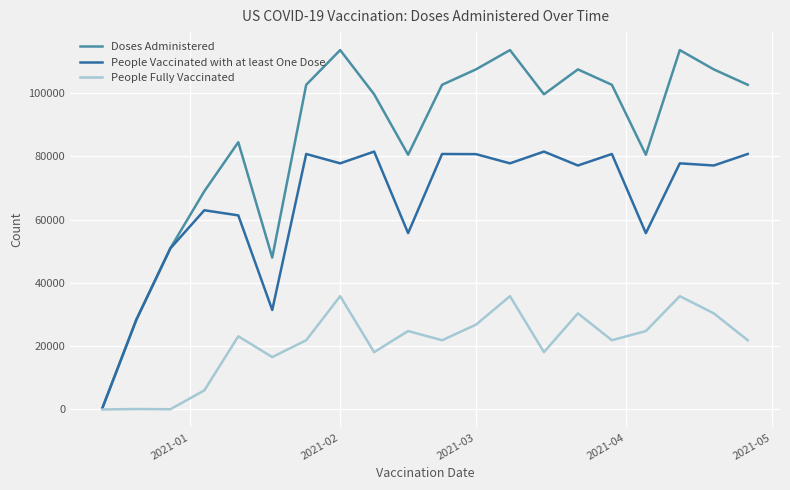

What is the greatest value displayed?

113528